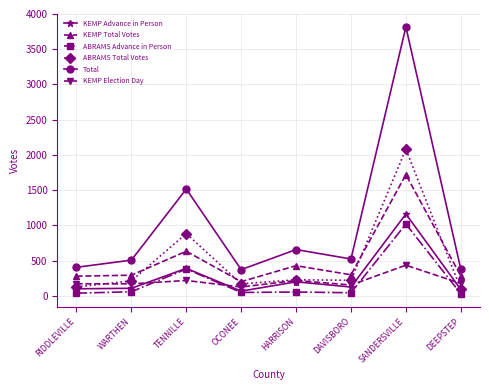

What is the total value across all series at DEEPSTEP?

1051